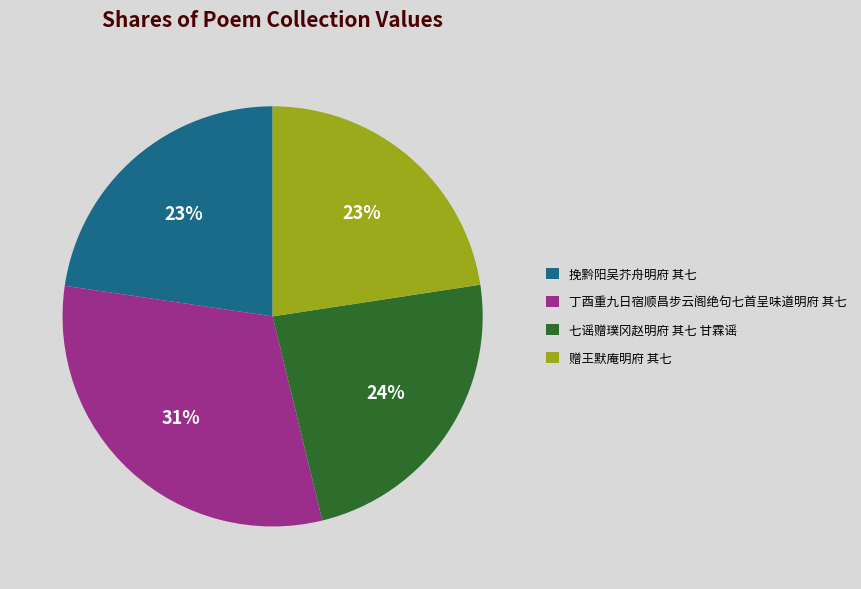

Which category has the biggest portion of the pie?

丁酉重九日宿顺昌步云阁绝句七首呈味道明府 其七